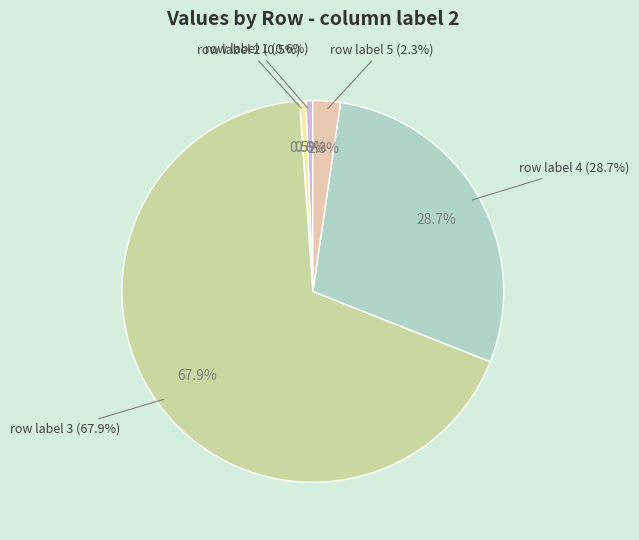

What is the total percentage of row label 1 and row label 2?

1.1%